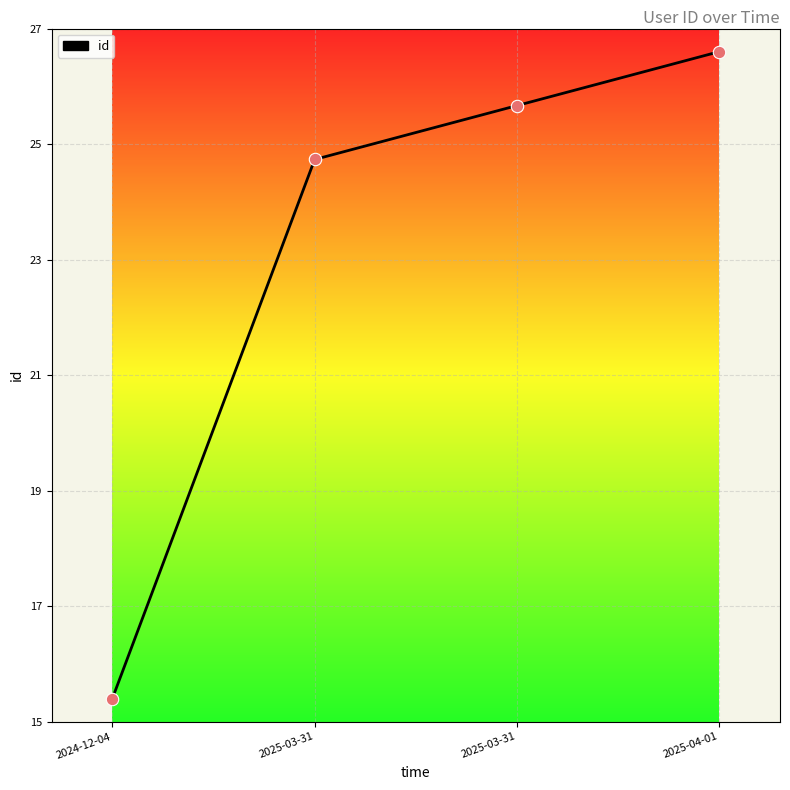

What is the change in value from 2024-12-04 to 2025-04-01?

+28.0